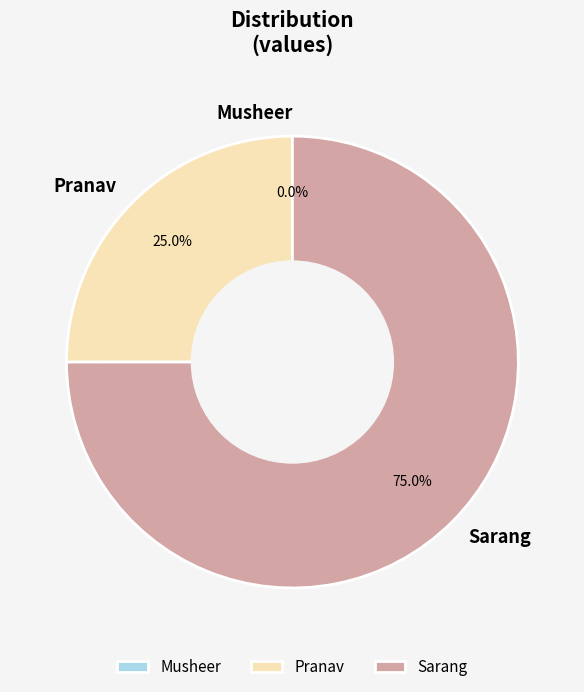

What portion of the pie excludes Pranav?

75.0%